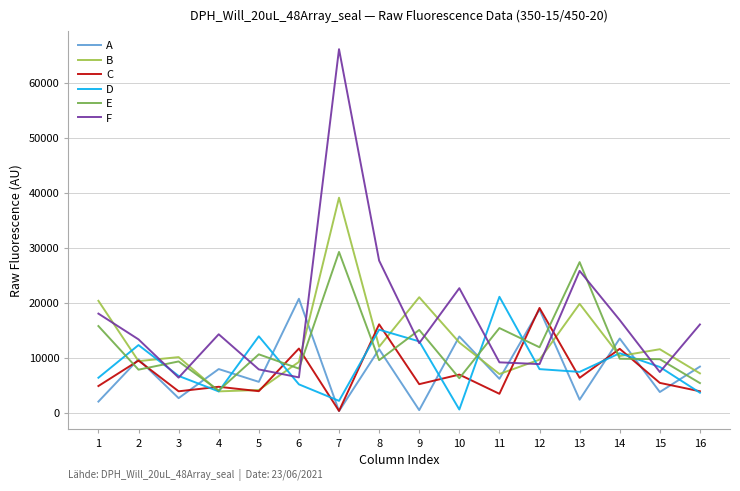

Is the value of C at 2 greater than the value of E at 1?

No